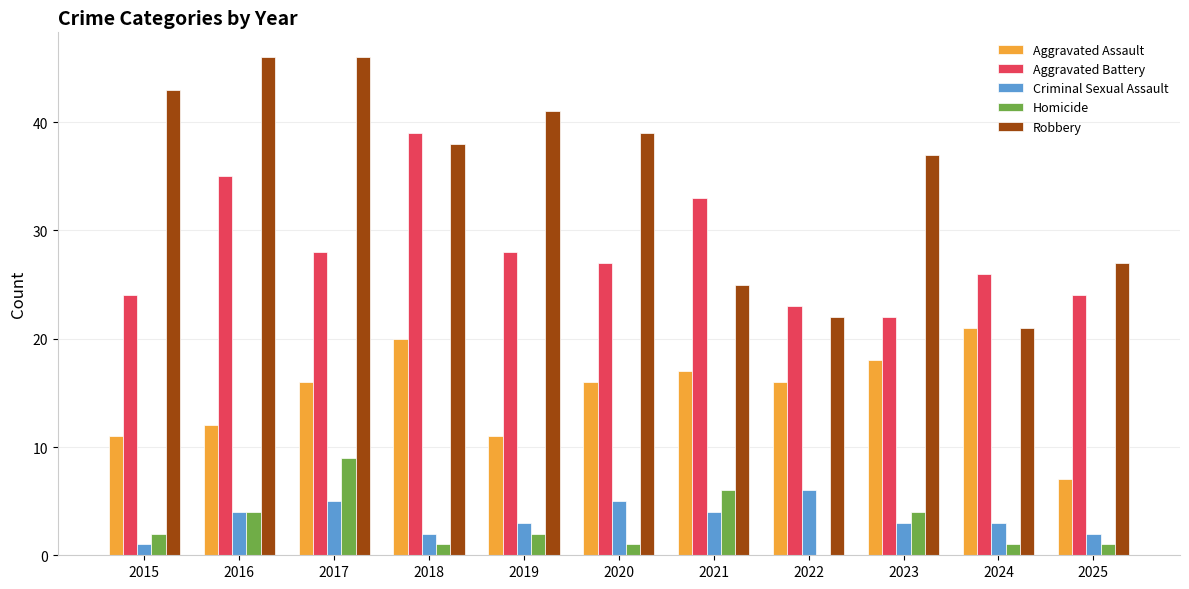

How many positive values does the Homicide series have?

10